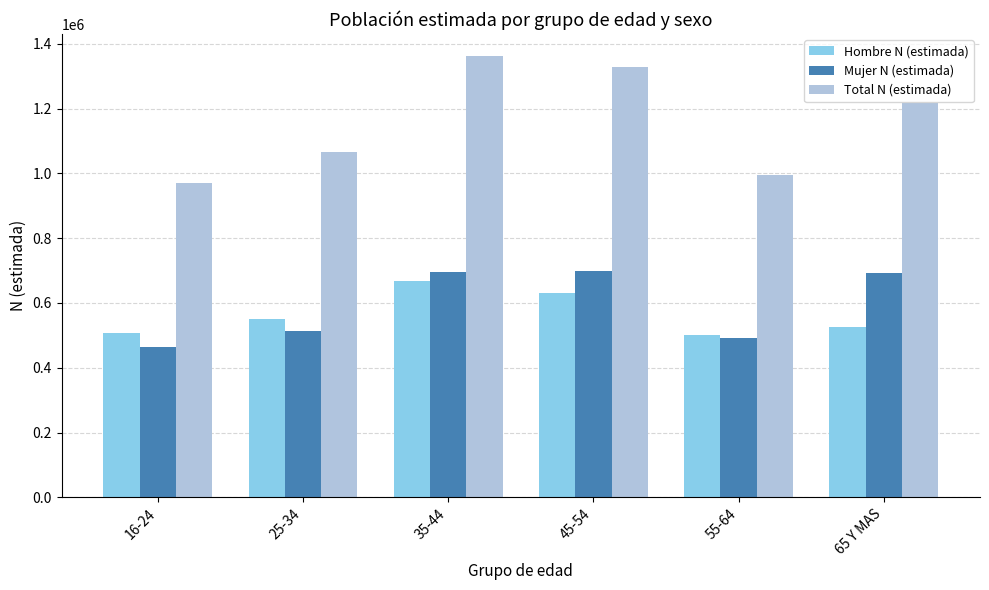

At 65 Y MAS, list the series in order from largest to smallest.

Total N (estimada), Mujer N (estimada), Hombre N (estimada)